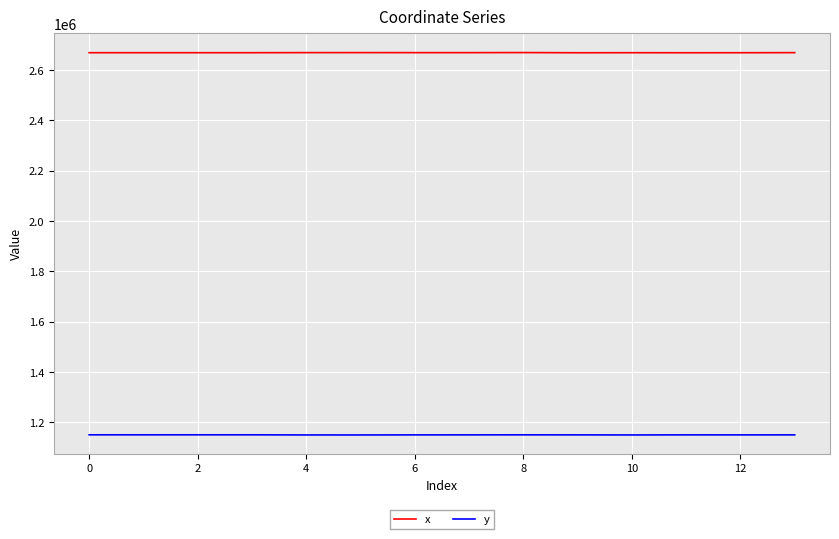

What is the smallest value displayed?

1150317.7